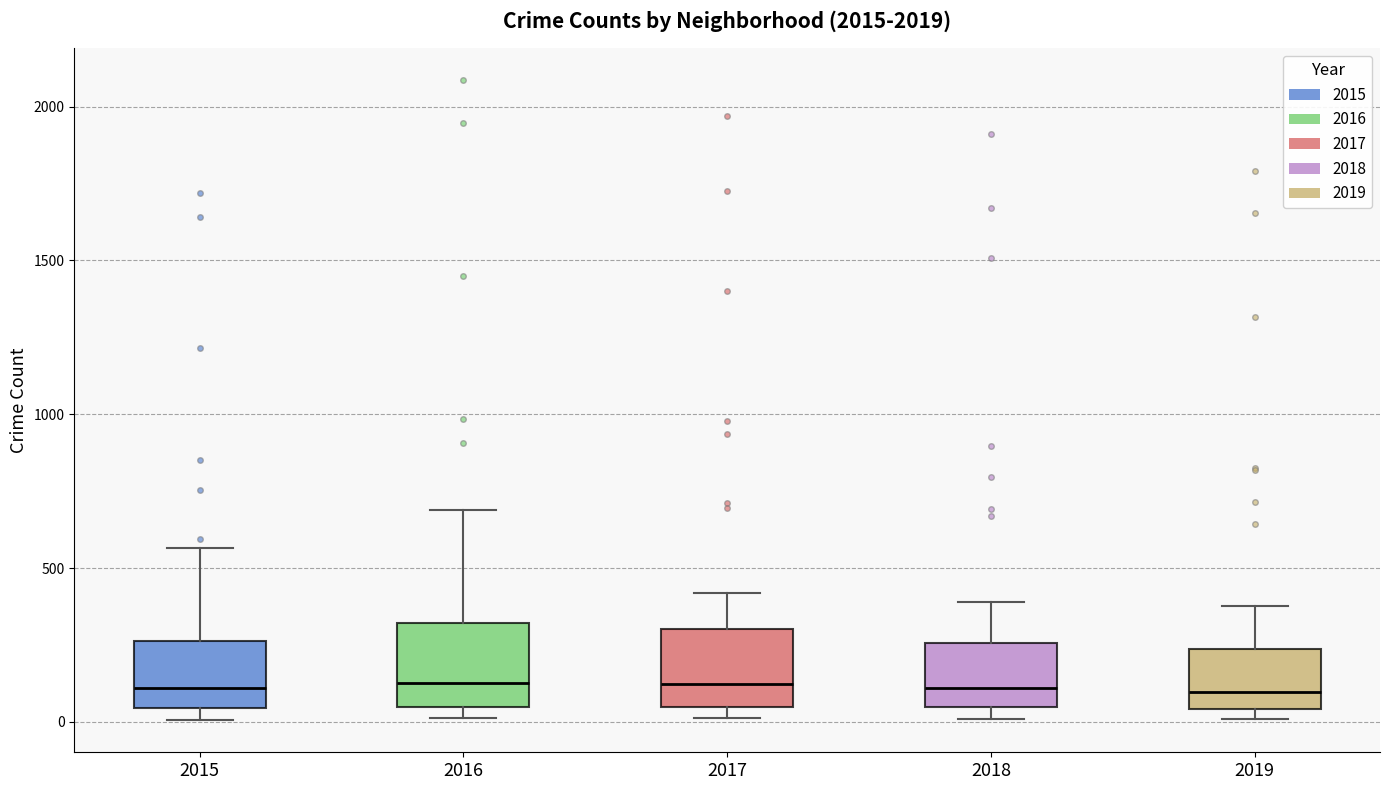

Reading left to right, transcribe this box plot: for each box, give where its median line is, the range the box spans, and where its two whiskers end, as read against the y-axis. The values are not printed on the chart, so give them approximately, as read against the axis.

2015: median 100, box 50 to 250, whiskers 0 to 550
2016: median 150, box 50 to 300, whiskers 0 to 700
2017: median 100, box 50 to 300, whiskers 0 to 400
2018: median 100, box 50 to 250, whiskers 0 to 400
2019: median 100, box 50 to 250, whiskers 0 to 400